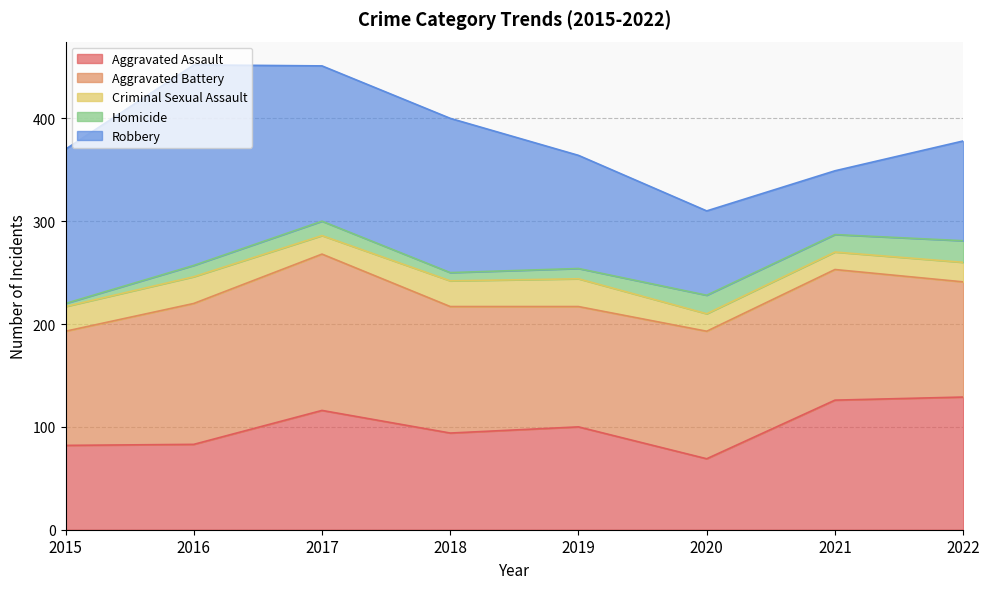

Where do Aggravated Assault and Robbery first cross each other?

2020 and 2021